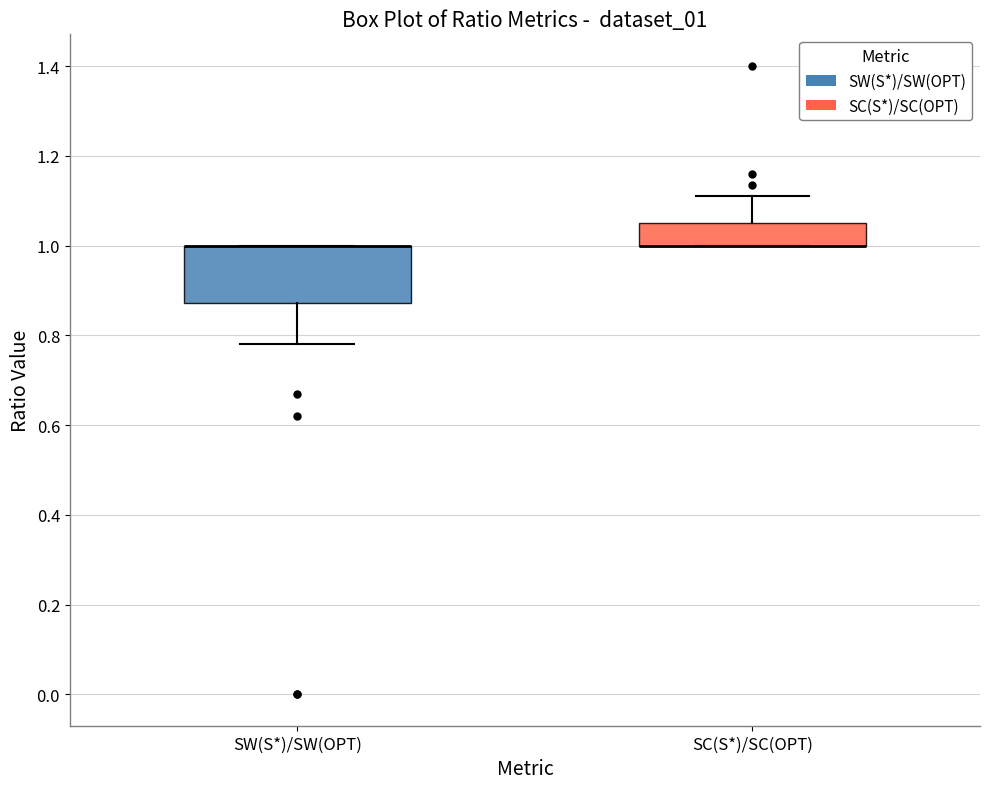

Where is the upper edge of the box for SW(S*)/SW(OPT) on the y-axis? The values are not printed on the chart, so give them approximately, as read against the axis.

1.00